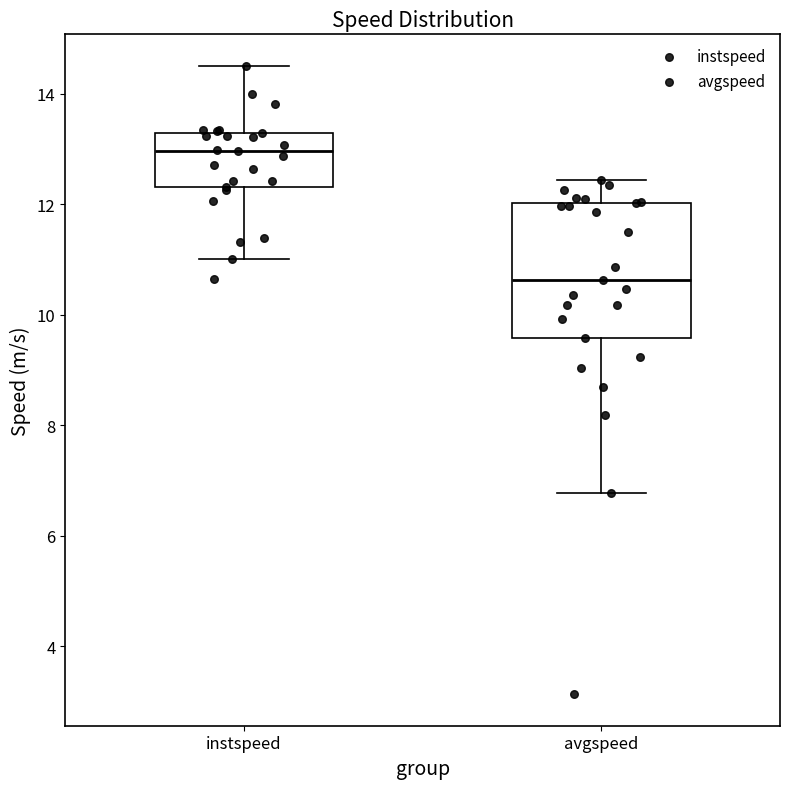

Reading left to right, transcribe this box plot: for each box, give where its median line is, the range the box spans, and where its two whiskers end, as read against the y-axis. The values are not printed on the chart, so give them approximately, as read against the axis.

instspeed: median 13.0, box 12.4 to 13.2, whiskers 11.0 to 14.6
avgspeed: median 10.6, box 9.6 to 12.0, whiskers 6.8 to 12.4